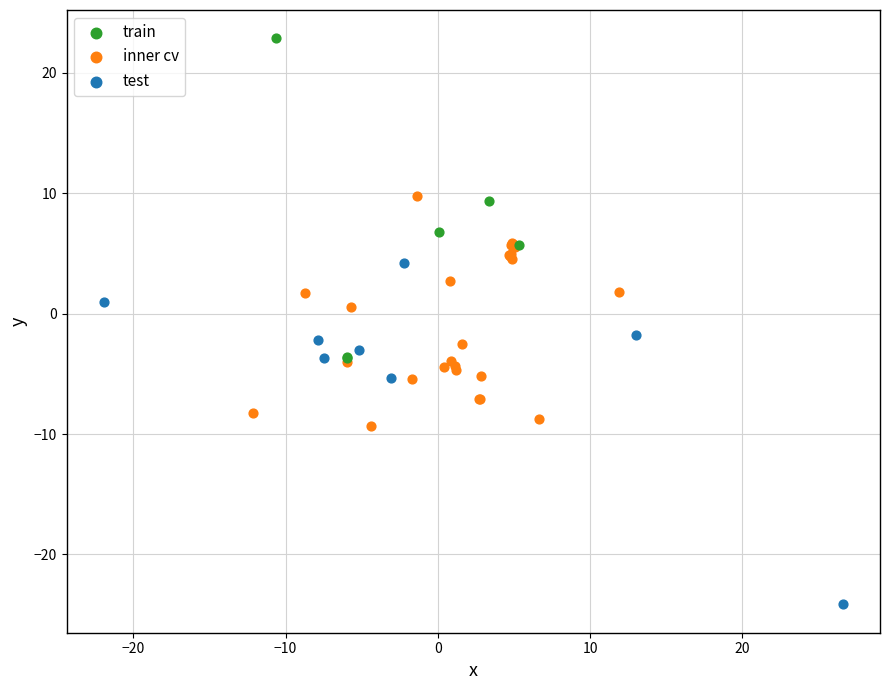

Which series reaches the maximum Y coordinate?

train